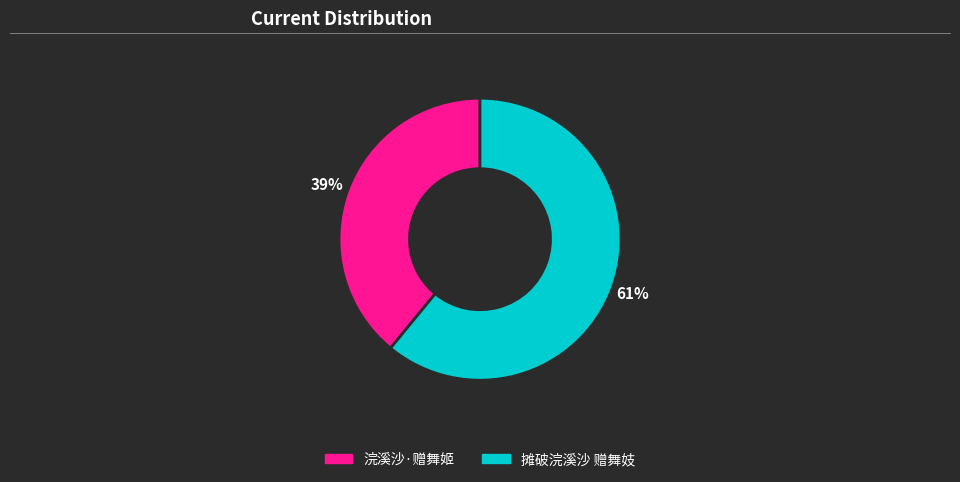

Between 摊破浣溪沙 赠舞妓 and 浣溪沙·赠舞姬, which is larger?

摊破浣溪沙 赠舞妓